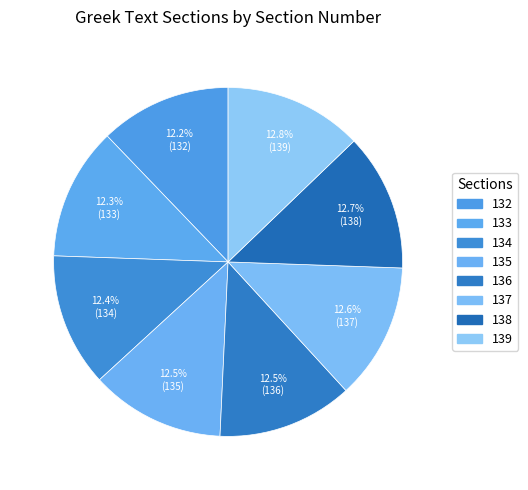

Count the number of slices in the pie.

8